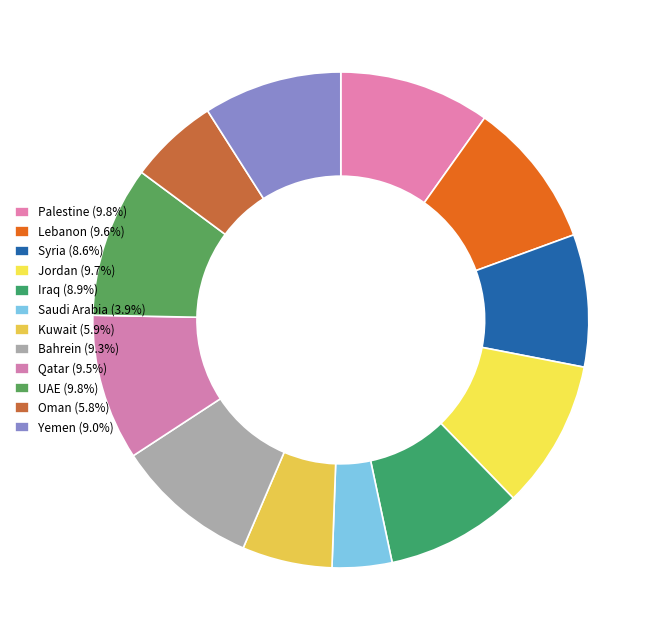

How many slices are in this pie chart?

12